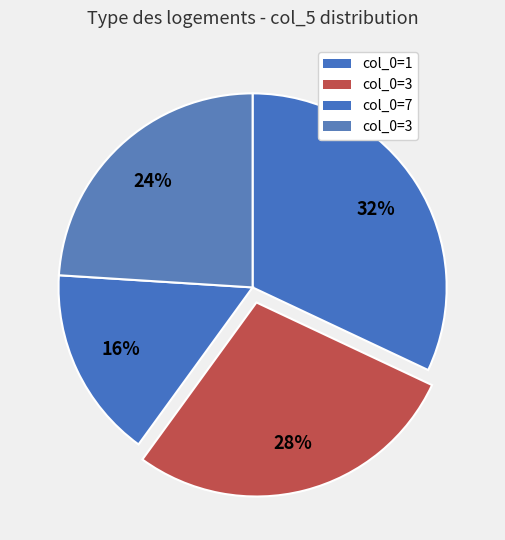

Count the number of slices in the pie.

4